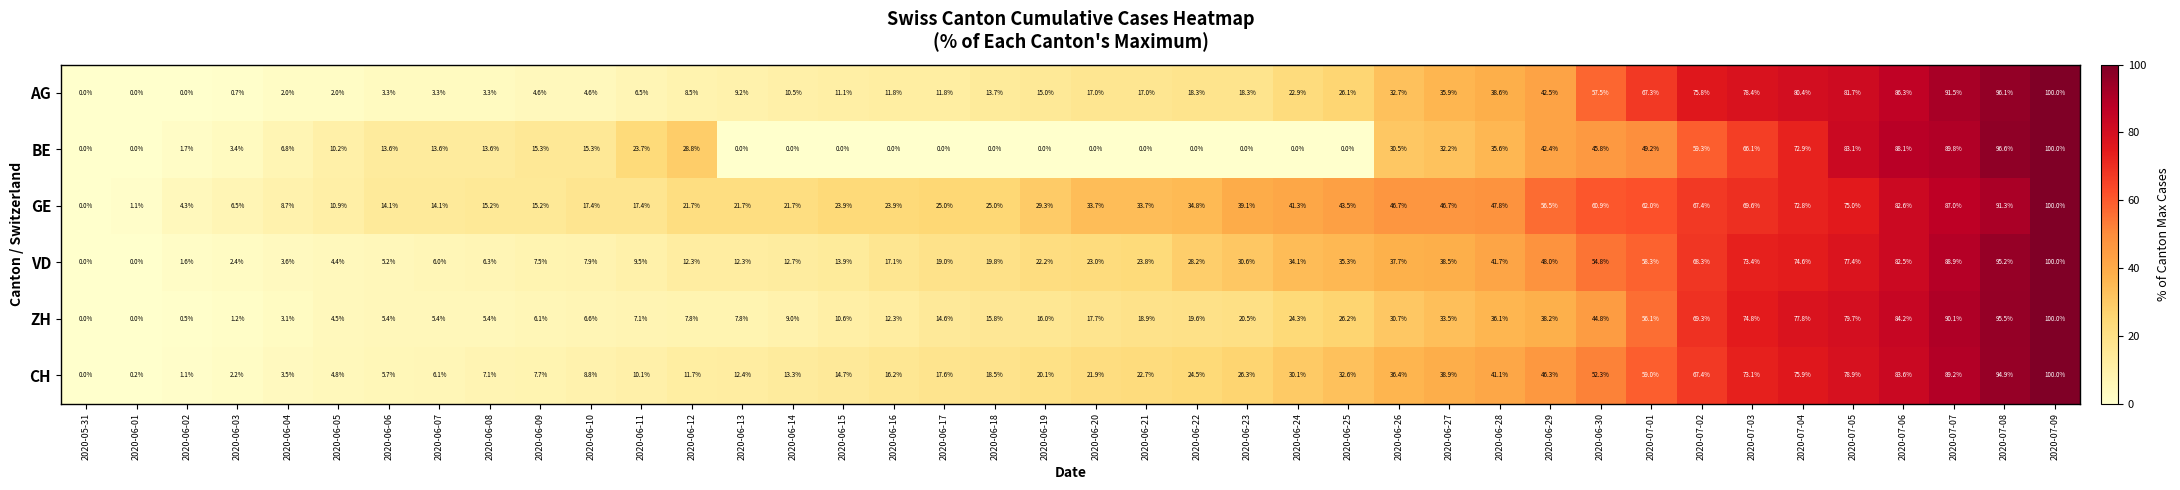

What is the spread (max minus min) of values at 2020-07-05?

8.1